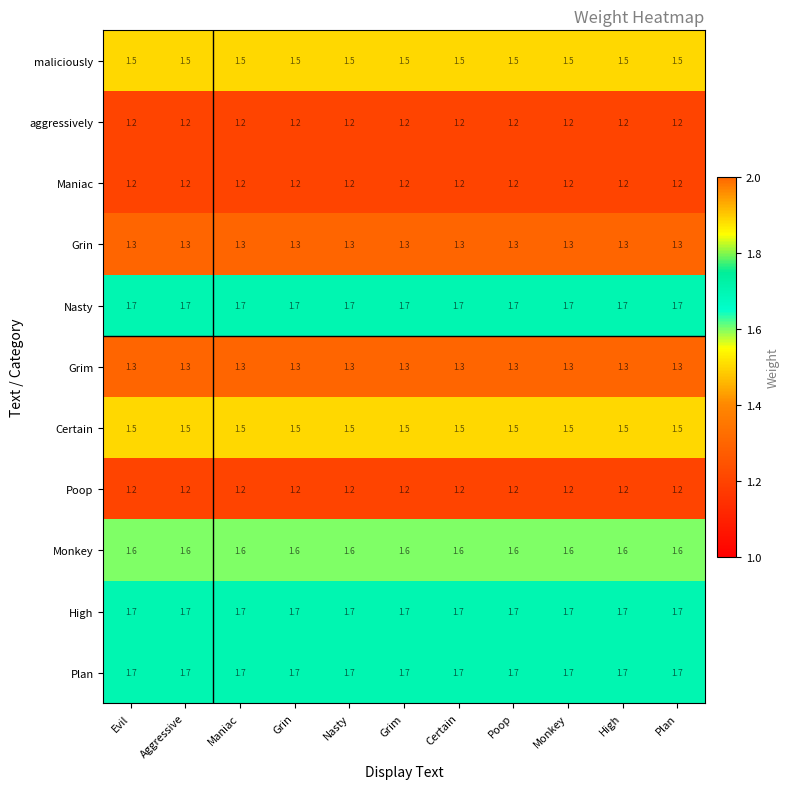

How many distinct data groups are displayed?

11